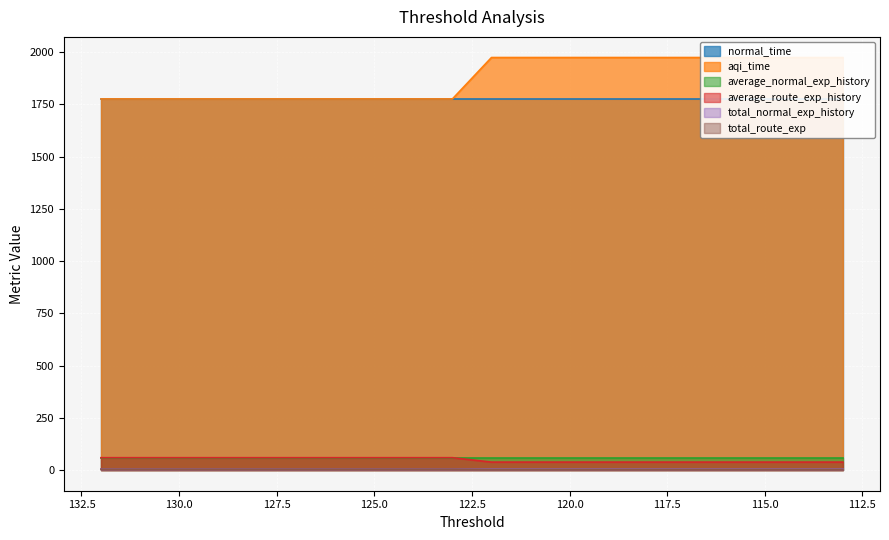

What is the approximate value of average_route_exp_history at 115?

38.3